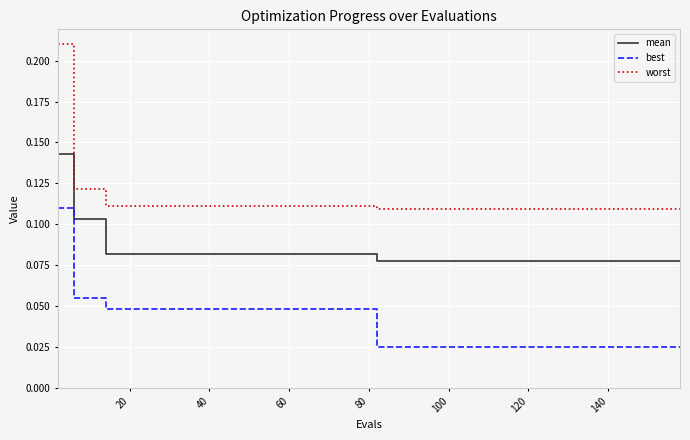

What are all the series names shown in the legend?

mean, best, worst